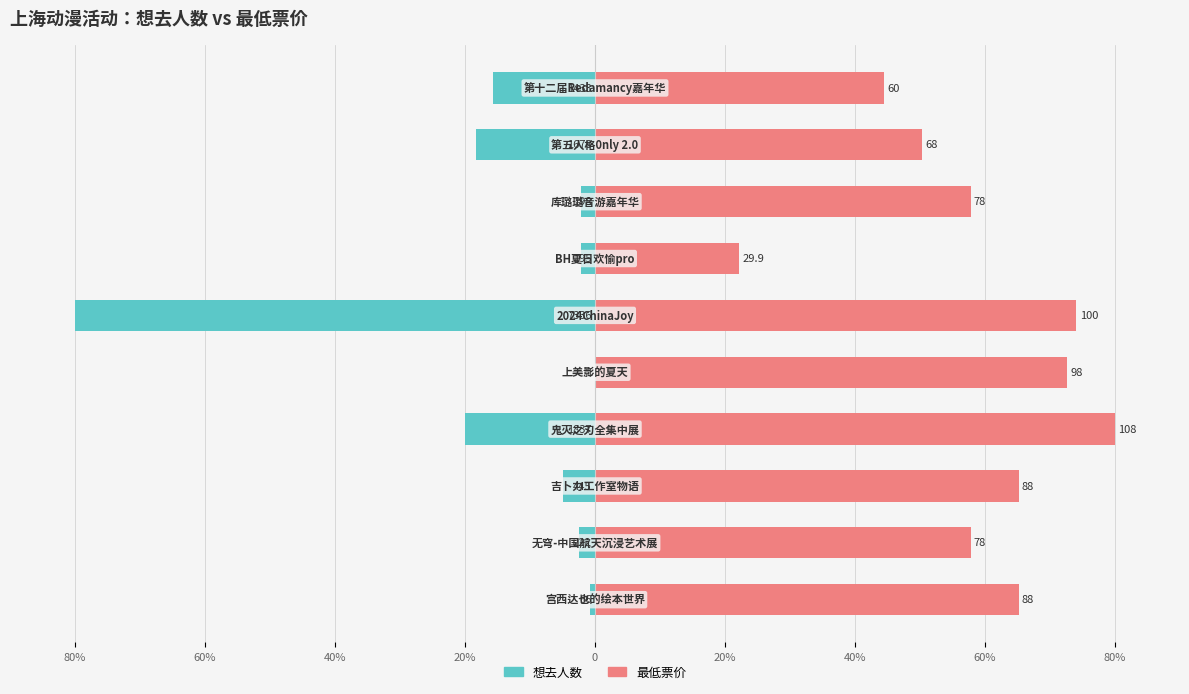

What is the difference between the highest and lowest values at 40%?

70.0